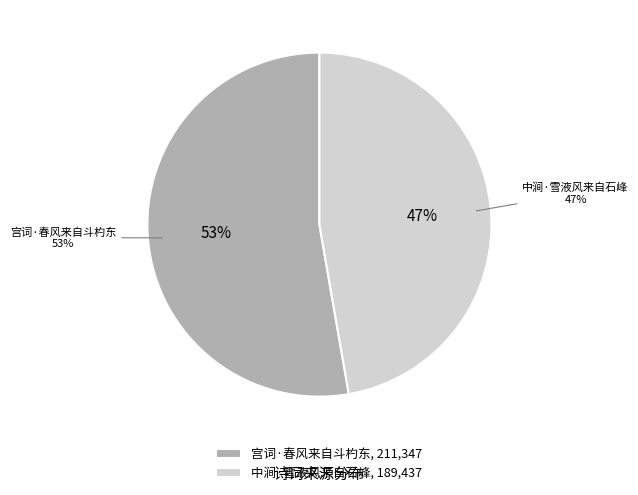

Does any single category account for the majority?

Yes